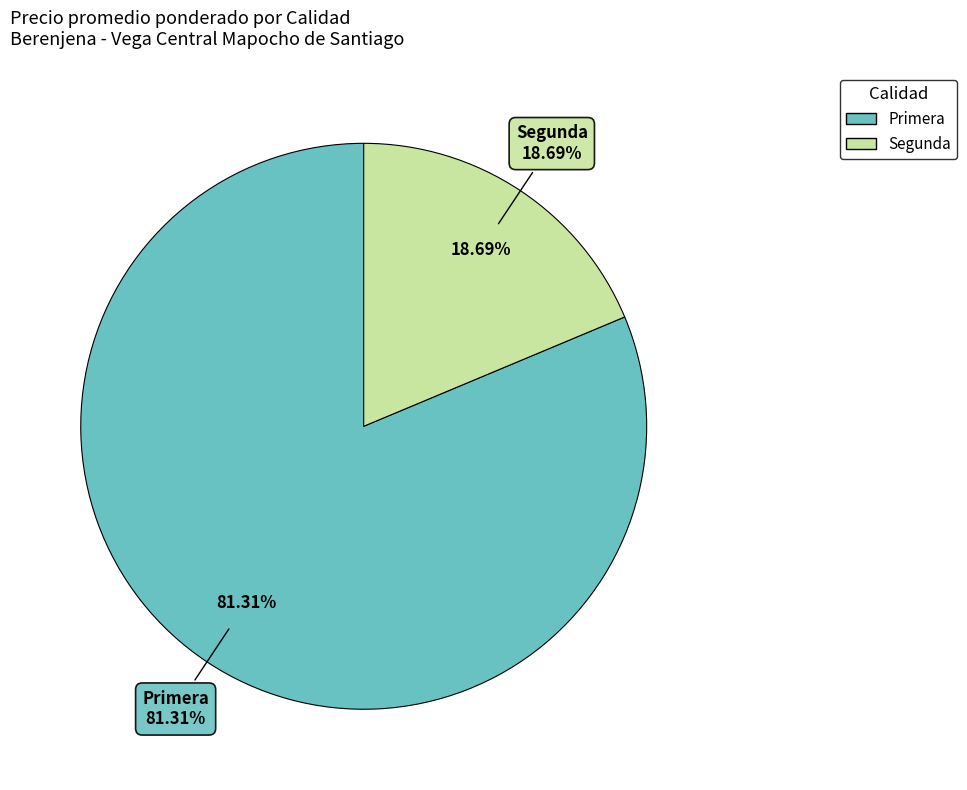

Is there any slice that represents more than half of the pie?

Yes